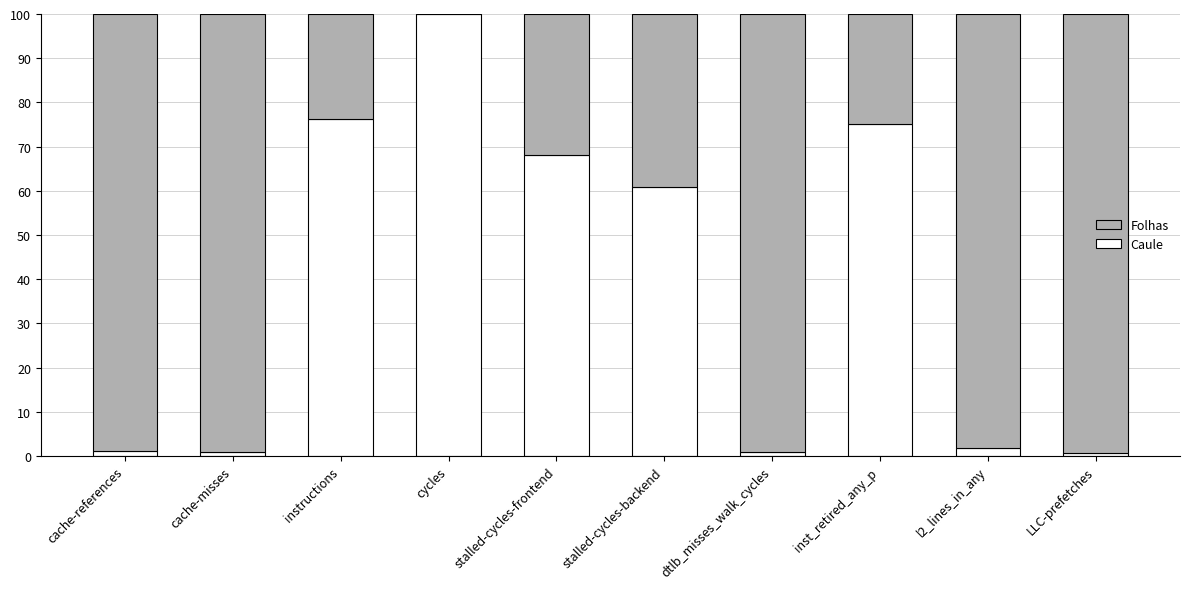

The Caule series shows 51.7 at inst_retired_any_p. True or false?

False